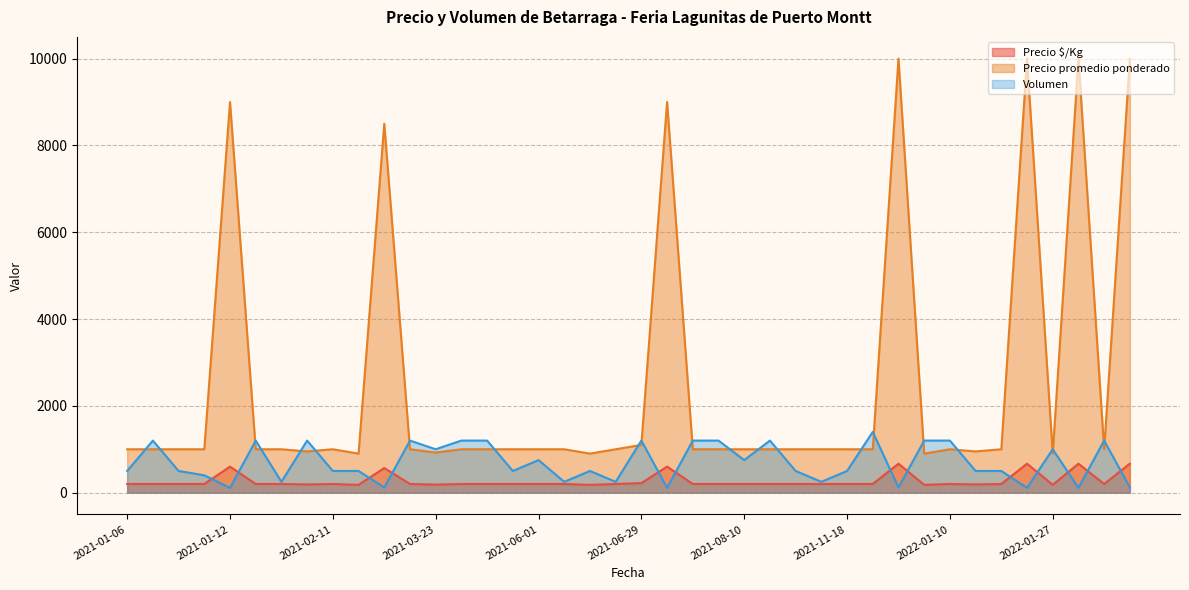

What is the sum of the Precio $/Kg values at 2021-03-05 and 2021-07-13?

767